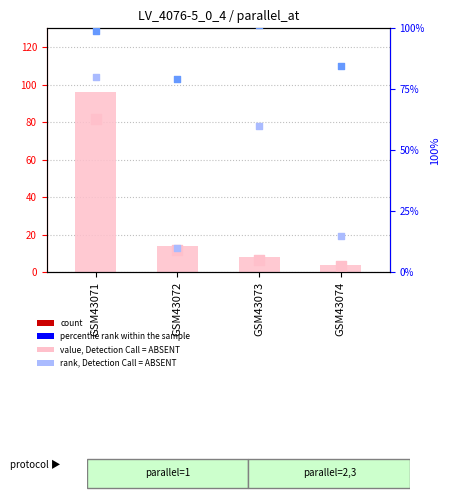

At which category is the sum across all series the highest?

GSM43071